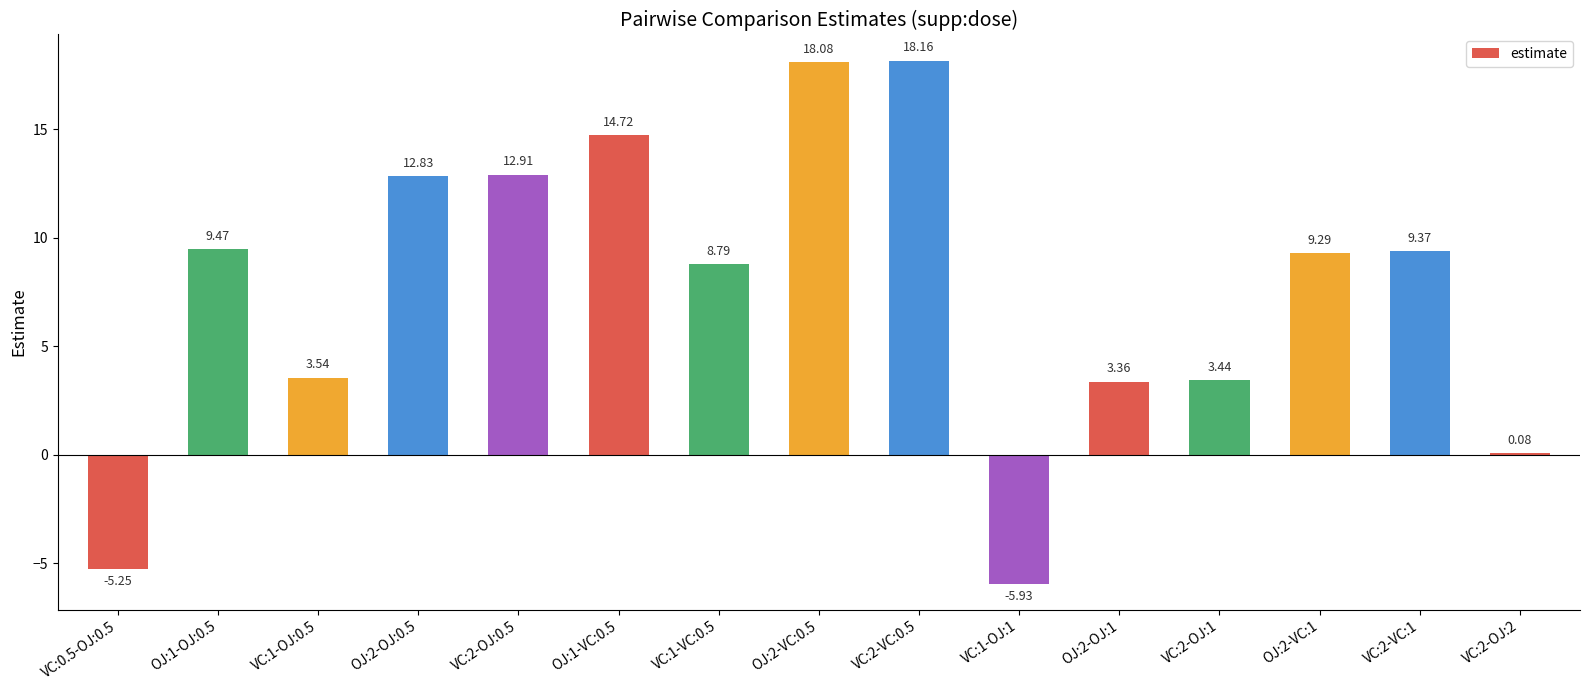

Are the bars horizontal?

No